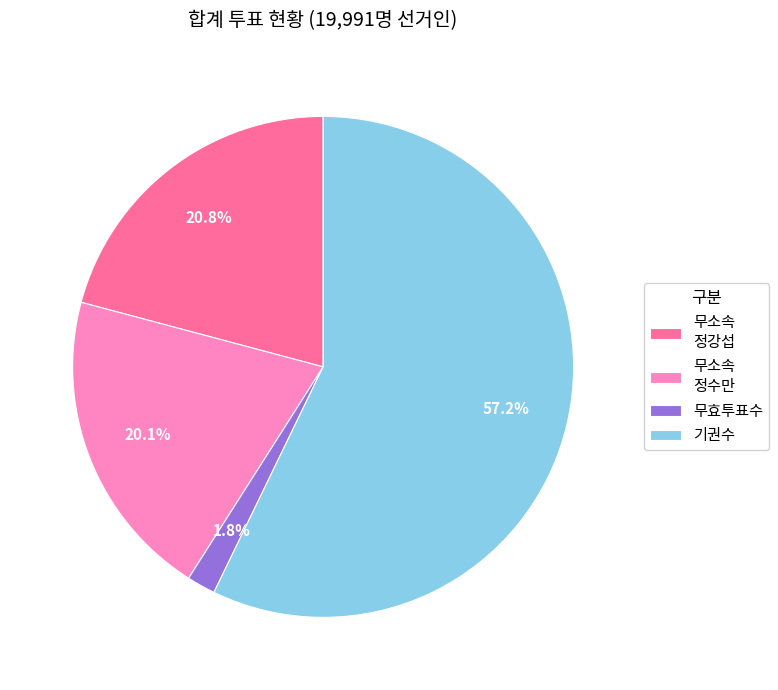

What is the largest slice in the pie chart?

기권수